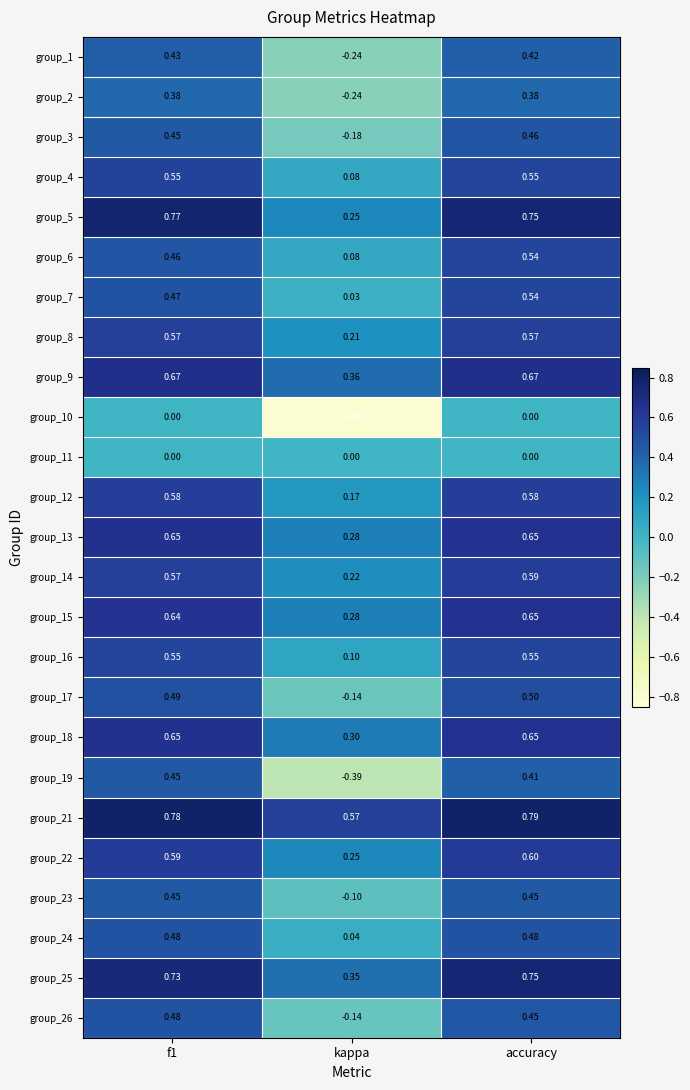

Is the value of group_11 at kappa greater than the value of group_3 at accuracy?

No